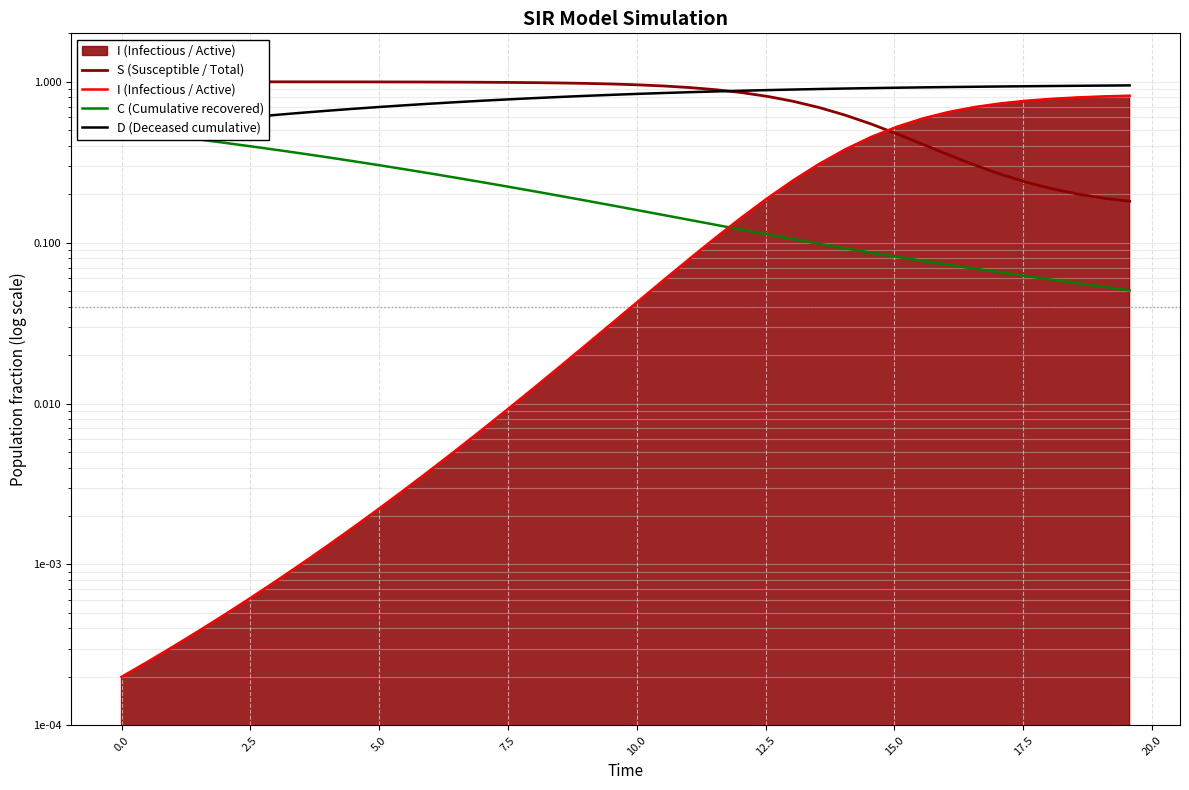

Reading left to right, extract all data points from this chart.

S (Susceptible / Total): 1.0	1.0	1.0	1.0	1.0	1.0	1.0	1.0	1.0	1.0	1.0	1.0	1.0	1.0	1.0	1.0	1.0	1.0	1.0	1.0	1.0	0.9	0.9	0.9	0.9	0.8	0.8	0.7	0.6	0.5	0.5	0.4	0.4	0.3	0.3	0.2	0.2	0.2	0.2	0.2
I (Infectious / Active): 0.0	0.0	0.0	0.0	0.0	0.0	0.0	0.0	0.0	0.0	0.0	0.0	0.0	0.0	0.0	0.0	0.0	0.0	0.0	0.0	0.0	0.1	0.1	0.1	0.1	0.2	0.2	0.3	0.4	0.5	0.5	0.6	0.6	0.7	0.7	0.8	0.8	0.8	0.8	0.8
C (Cumulative recovered): 0.5	0.5	0.5	0.4	0.4	0.4	0.4	0.4	0.3	0.3	0.3	0.3	0.3	0.3	0.2	0.2	0.2	0.2	0.2	0.2	0.2	0.1	0.1	0.1	0.1	0.1	0.1	0.1	0.1	0.1	0.1	0.1	0.1	0.1	0.1	0.1	0.1	0.1	0.1	0.1
D (Deceased cumulative): 0.5	0.5	0.5	0.6	0.6	0.6	0.6	0.6	0.7	0.7	0.7	0.7	0.7	0.7	0.8	0.8	0.8	0.8	0.8	0.8	0.8	0.9	0.9	0.9	0.9	0.9	0.9	0.9	0.9	0.9	0.9	0.9	0.9	0.9	0.9	0.9	0.9	0.9	0.9	0.9